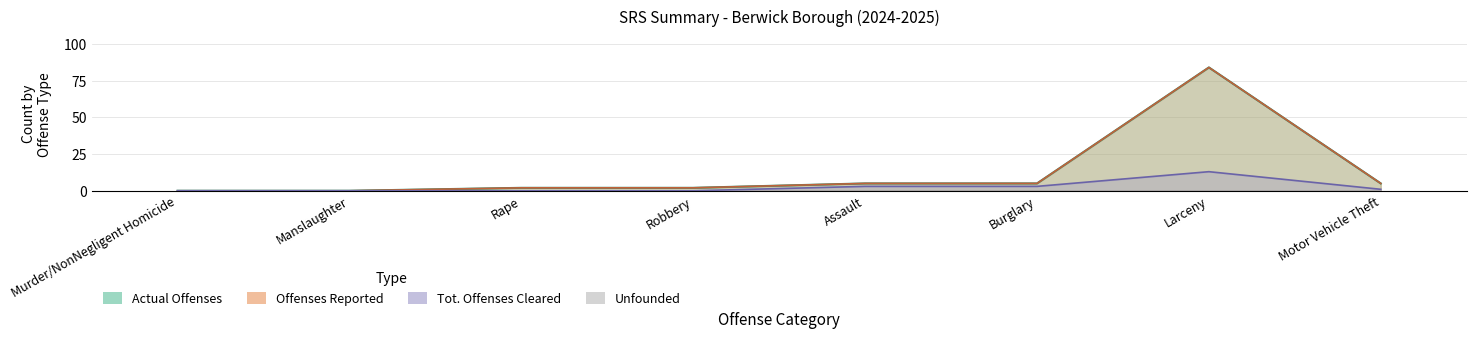

How many values in the Actual Offenses series exceed 5?

1